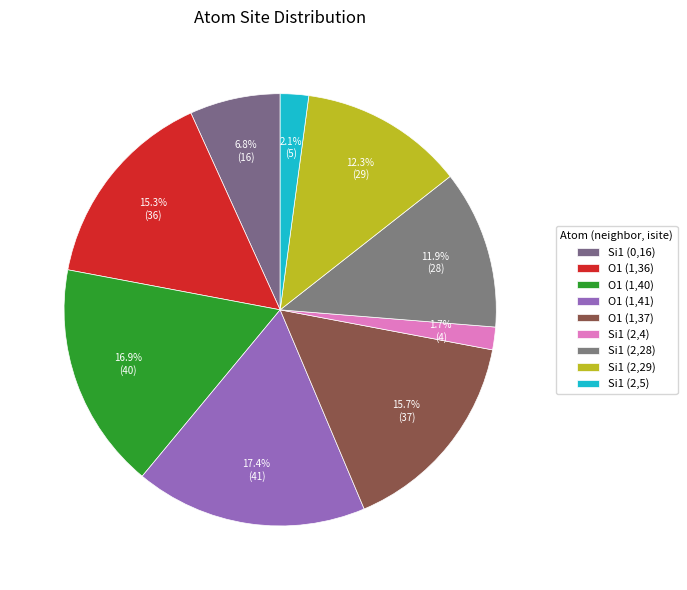

Is it true that O1 (1,41) is 6% of the pie?

False